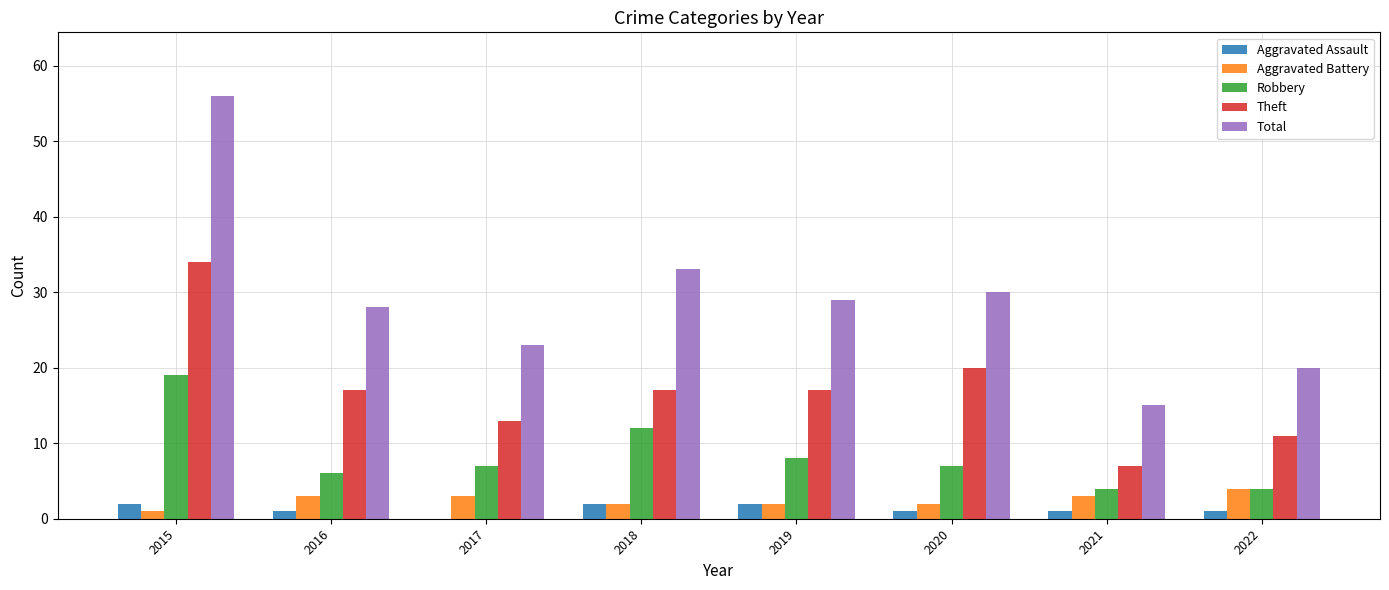

True or false: Theft has a value of 52 at 2015.

False